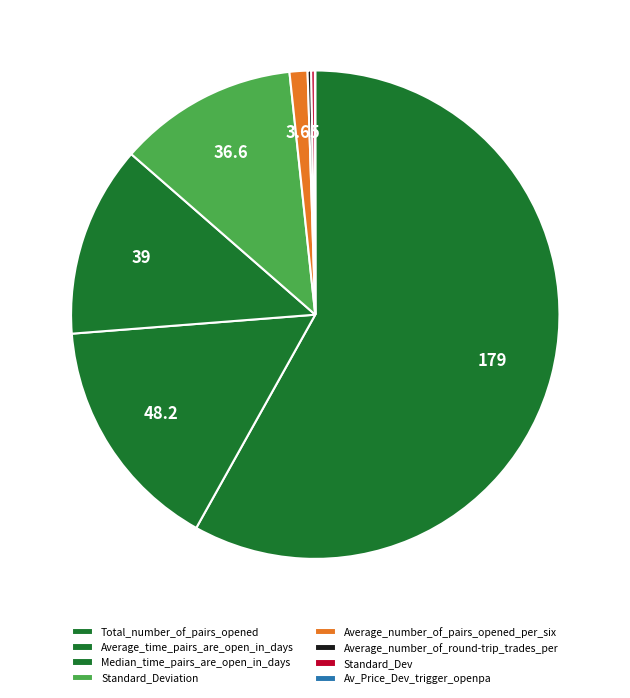

Between Median_time_pairs_are_open_in_days and Standard_Deviation, which is larger?

Median_time_pairs_are_open_in_days